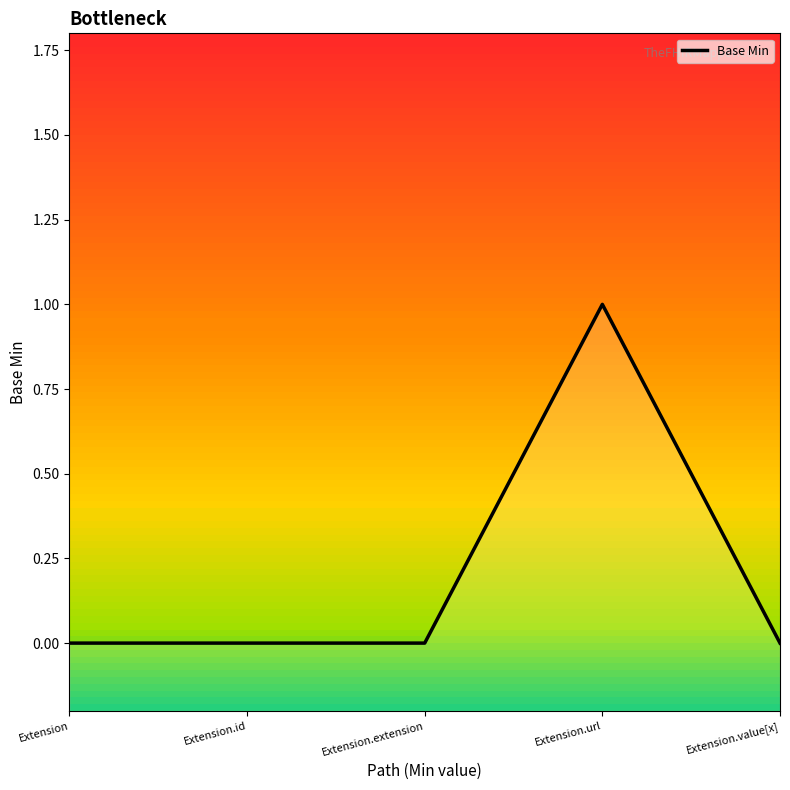

Count the values in the range 0 to 1.

5